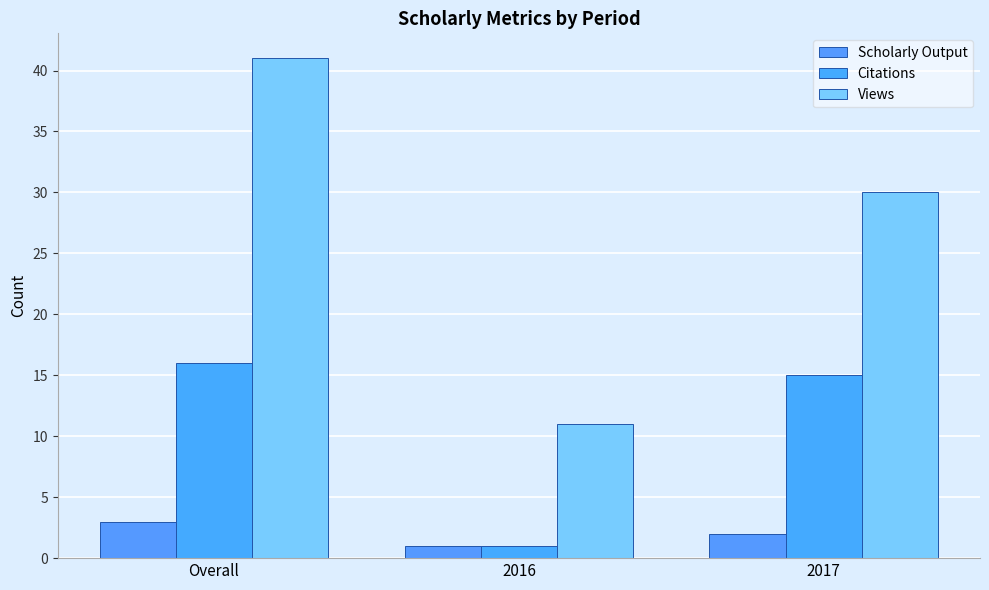

How many Scholarly Output values are between 1 and 3?

3